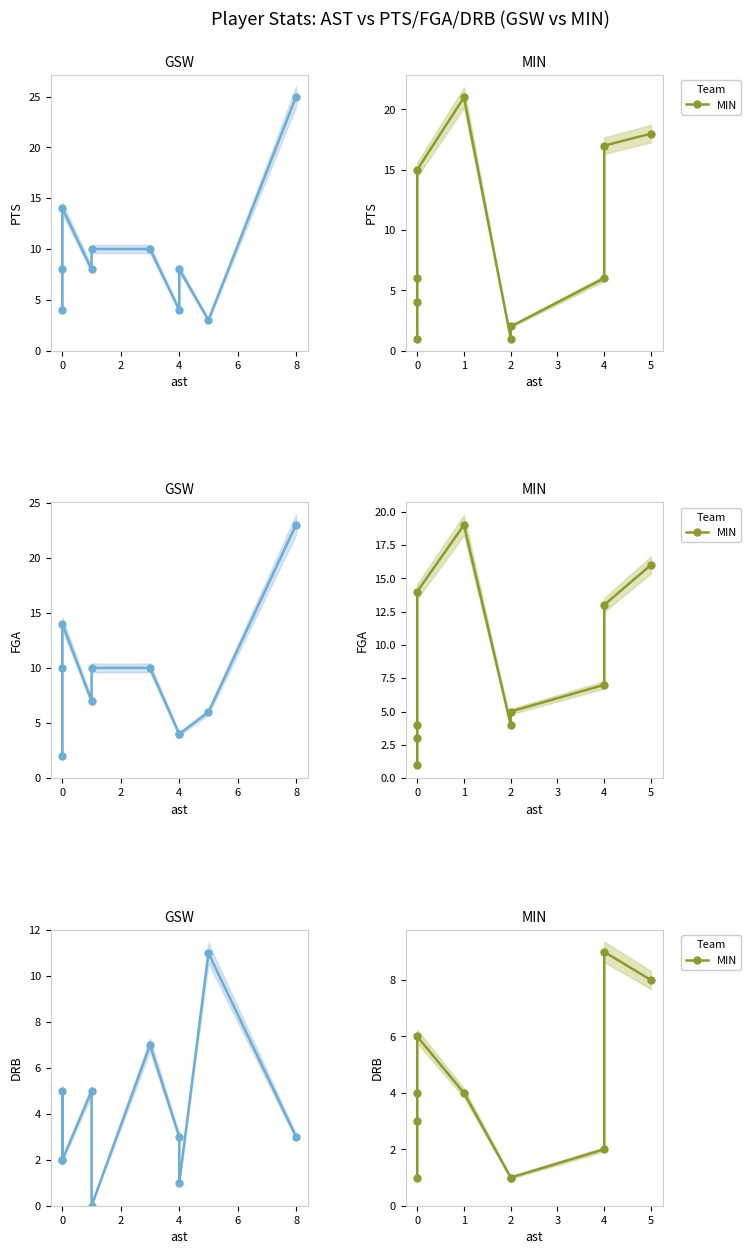

True or false: MIN has more than 1 interior local peaks.

True